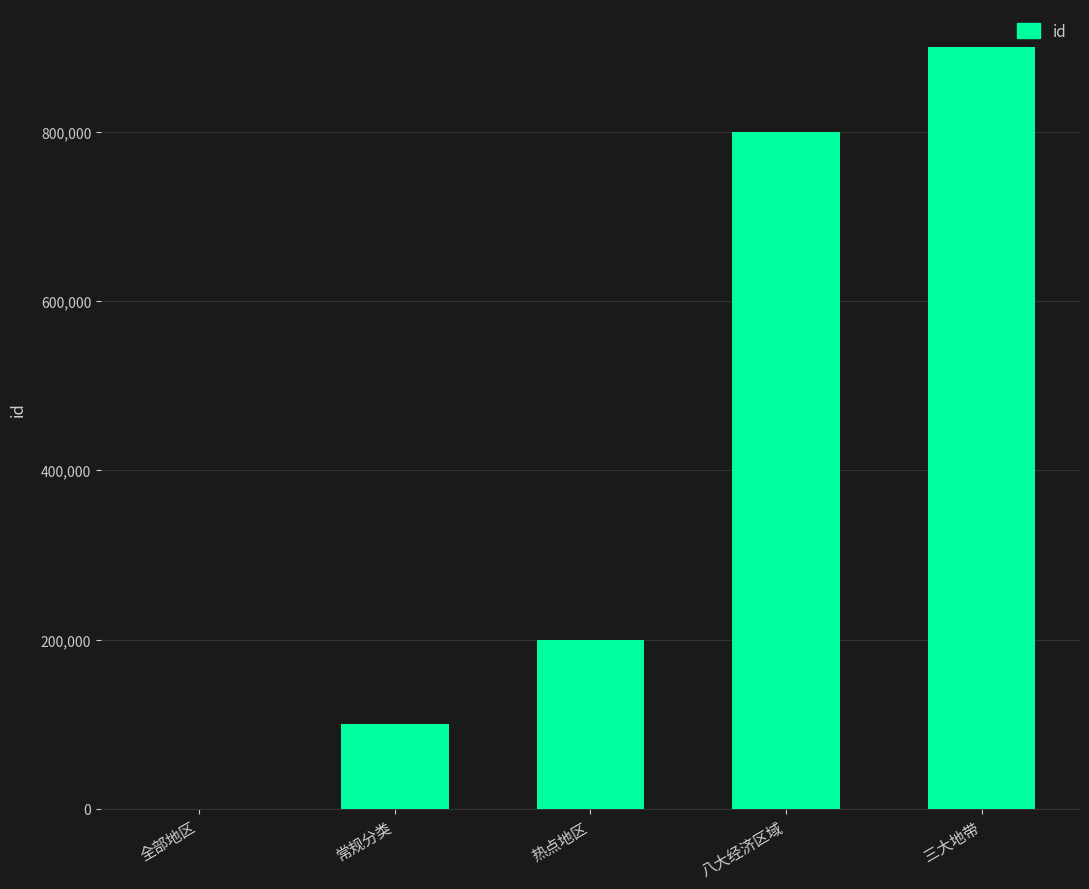

At which category does the chart reach its peak across all series?

三大地带